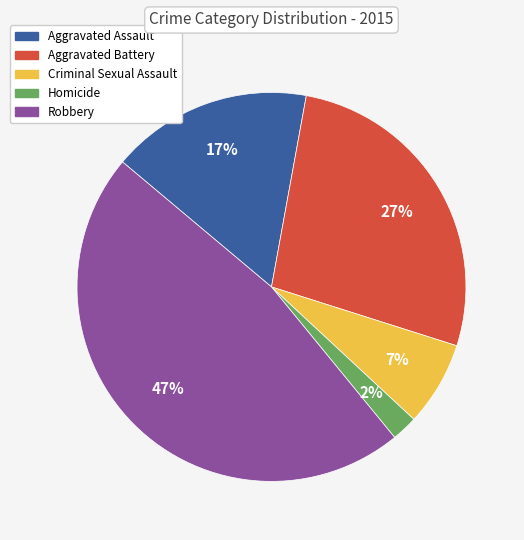

Does Robbery represent more than half of the total?

No